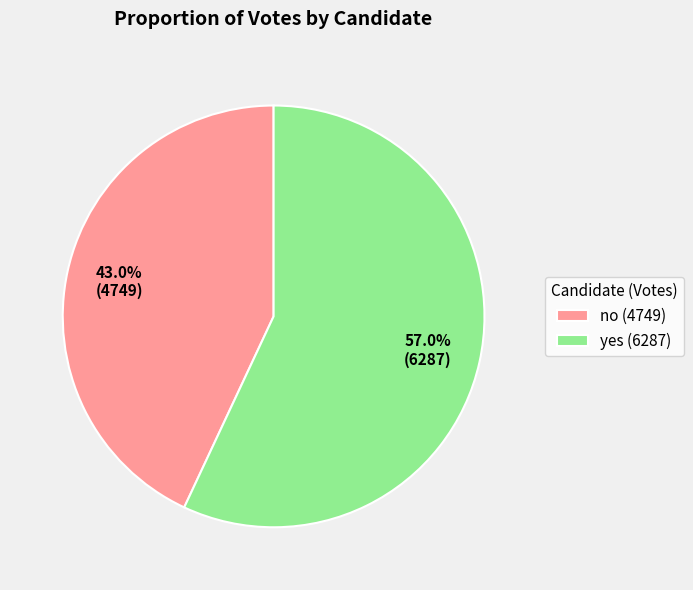

Combined, do no and yes account for over 50%?

Yes